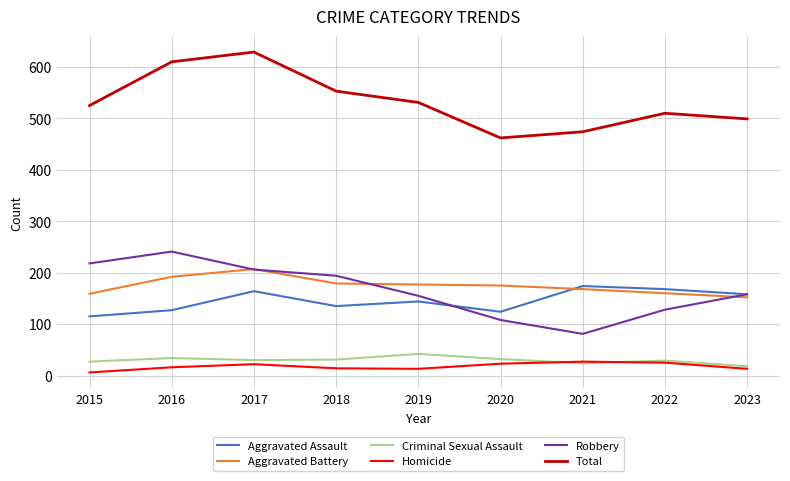

What is the average value of the Total series?

533